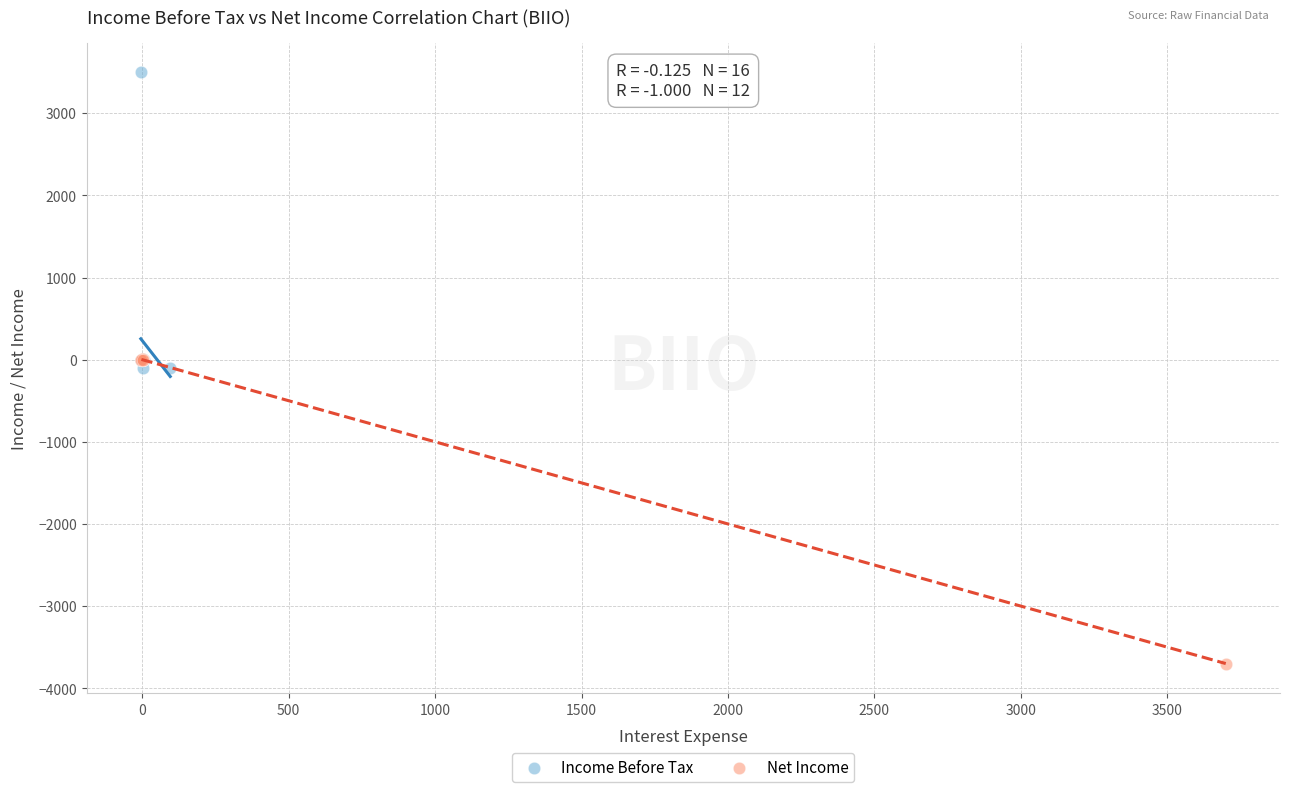

Which series contains the lowest Y value?

Net Income